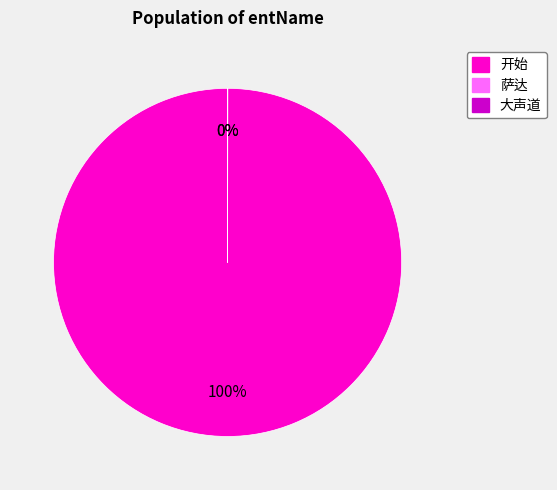

The 开始 slice represents 100% of the pie. True or false?

True